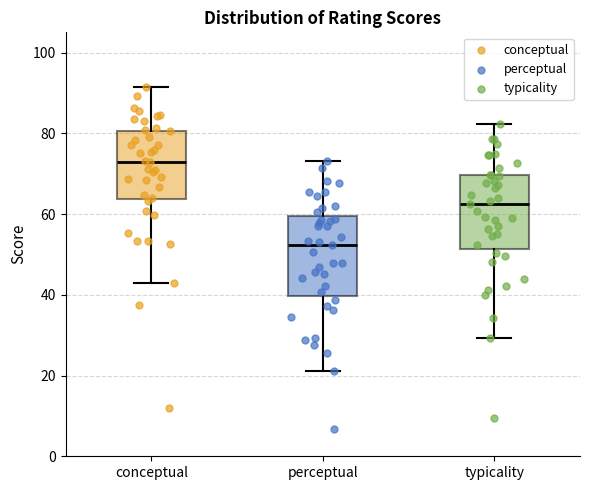

Where does the lower whisker of the box for typicality end on the y-axis? The values are not printed on the chart, so give them approximately, as read against the axis.

30